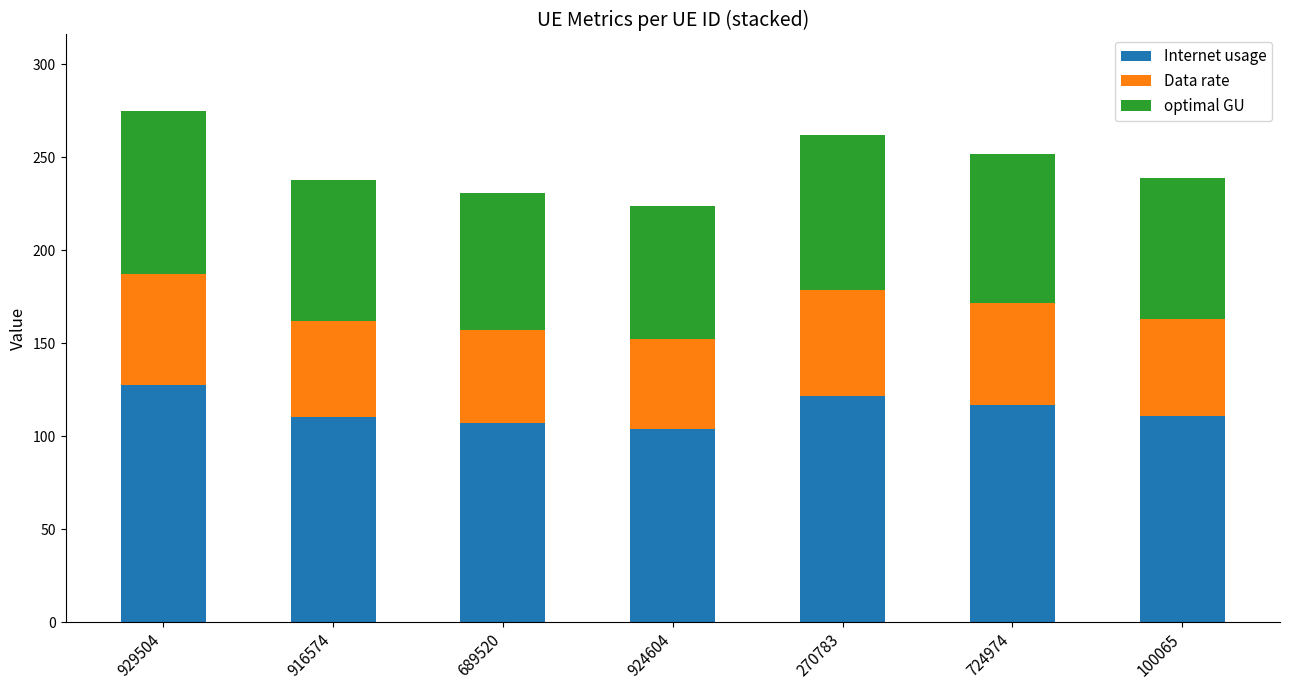

What is the total value across all series at 916574?

237.6